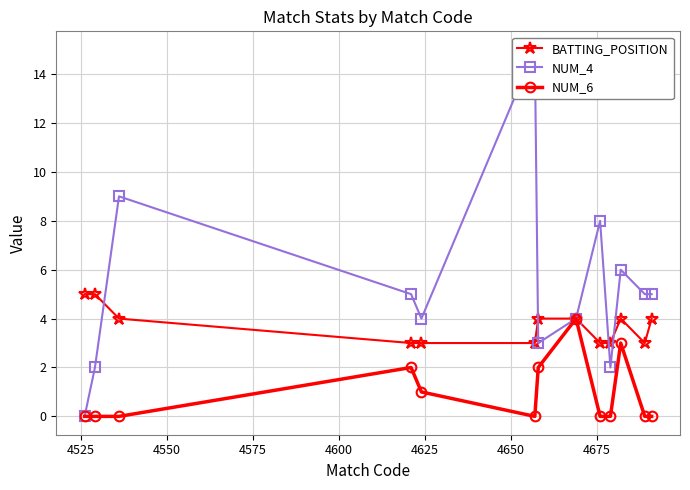

How many data points in NUM_4 are less than 5?

6